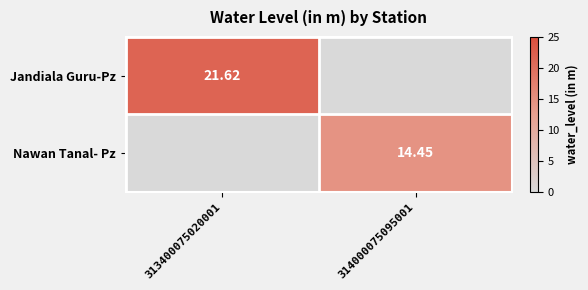

Is it true that Nawan Tanal- Pz equals 23.6 at 314000075095001?

False